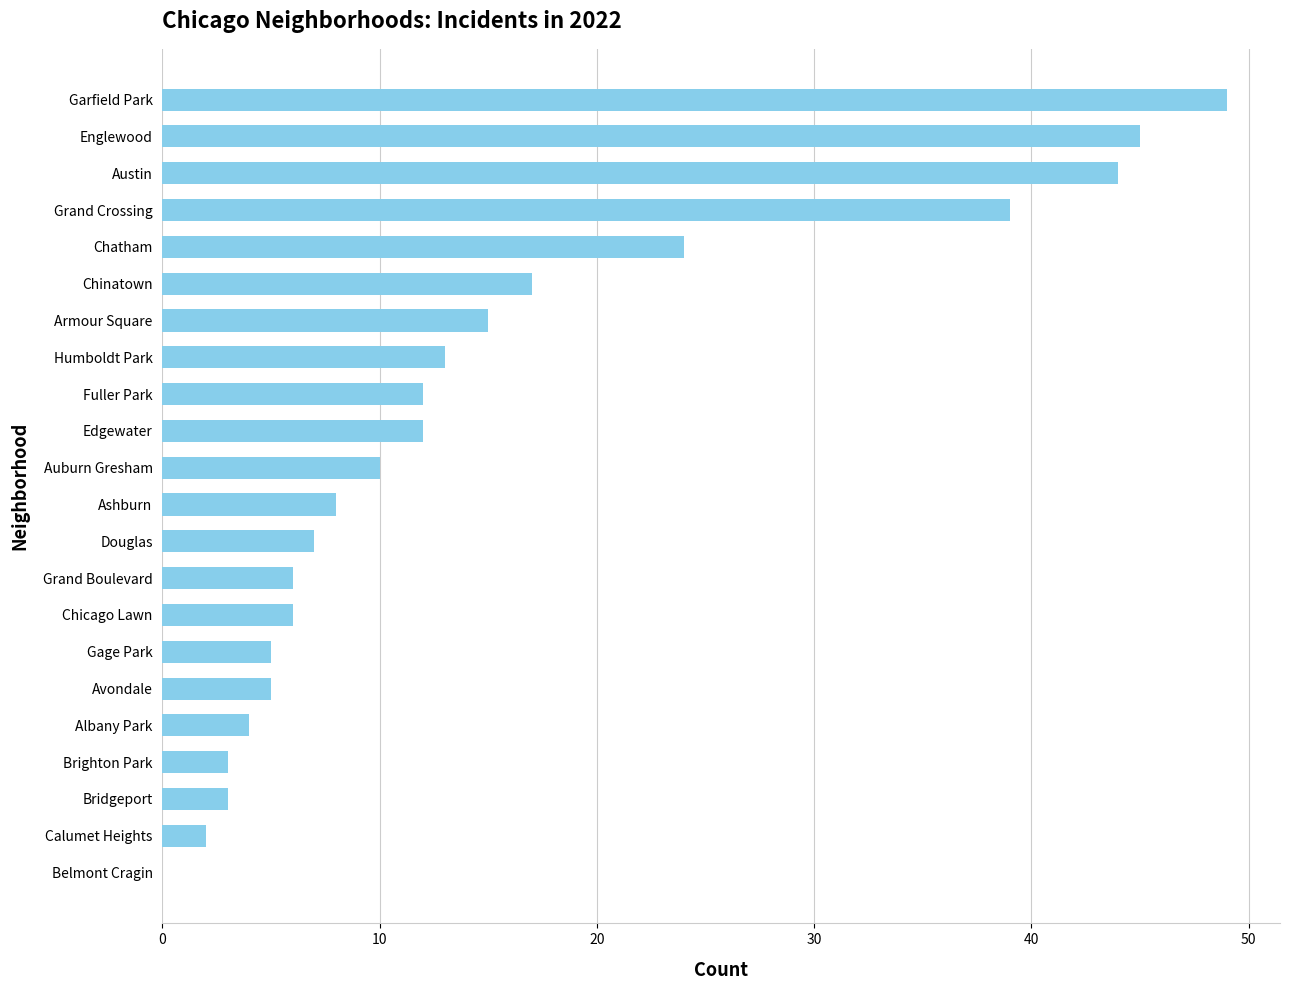

True or false: the data shows 12 at Fuller Park.

True